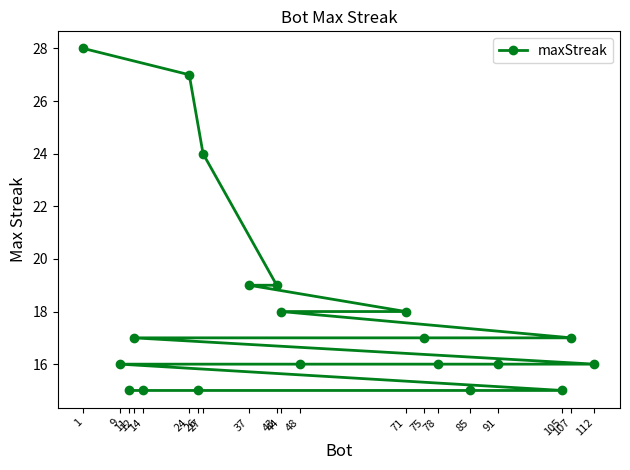

Where is the data nearest to the value 21?

43